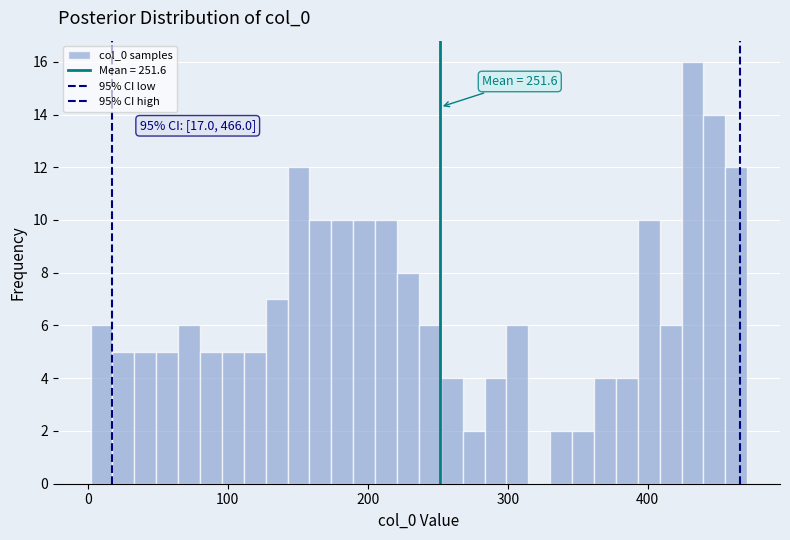

Around what value on the x-axis is the tallest bar? Give the approximate position of its centre, as read against the axis.

430